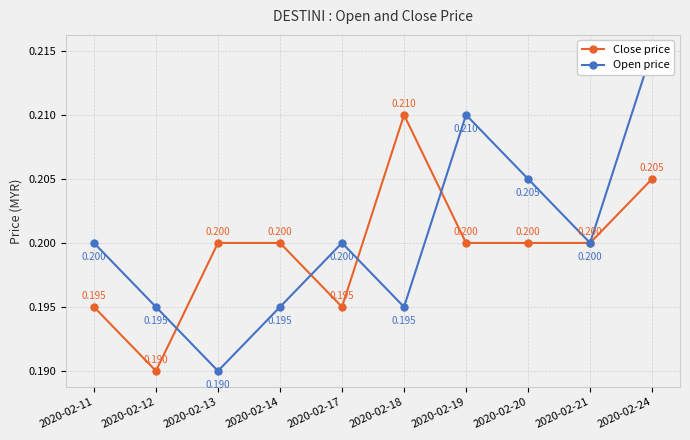

List the series in order of their overall mean, highest first.

Open price, Close price